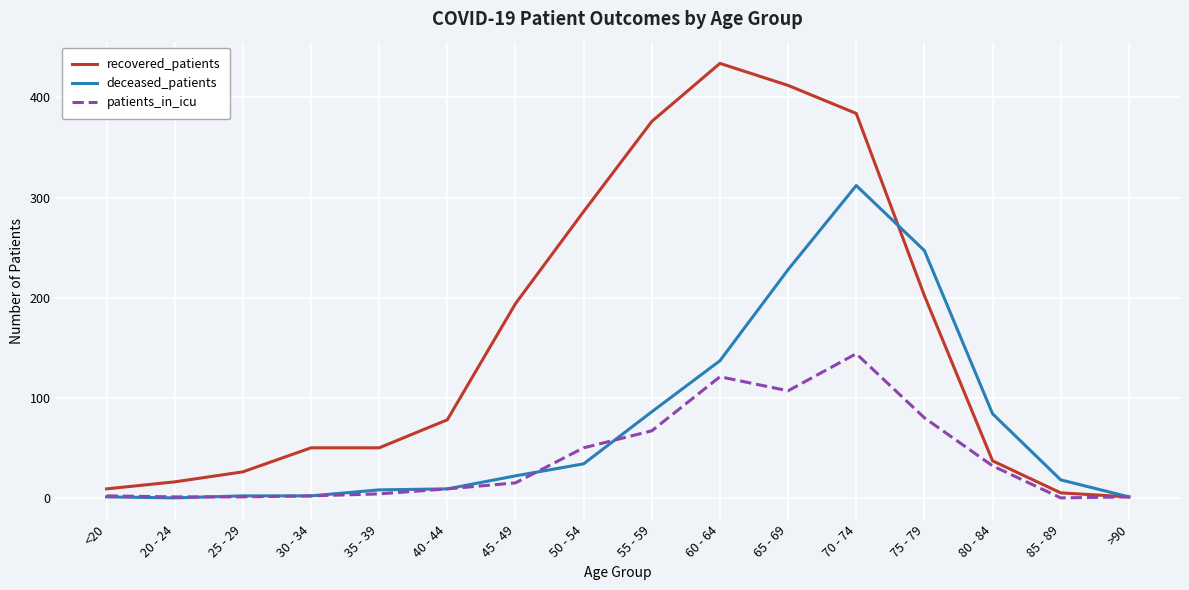

What are all the series names shown in the legend?

recovered_patients, deceased_patients, patients_in_icu